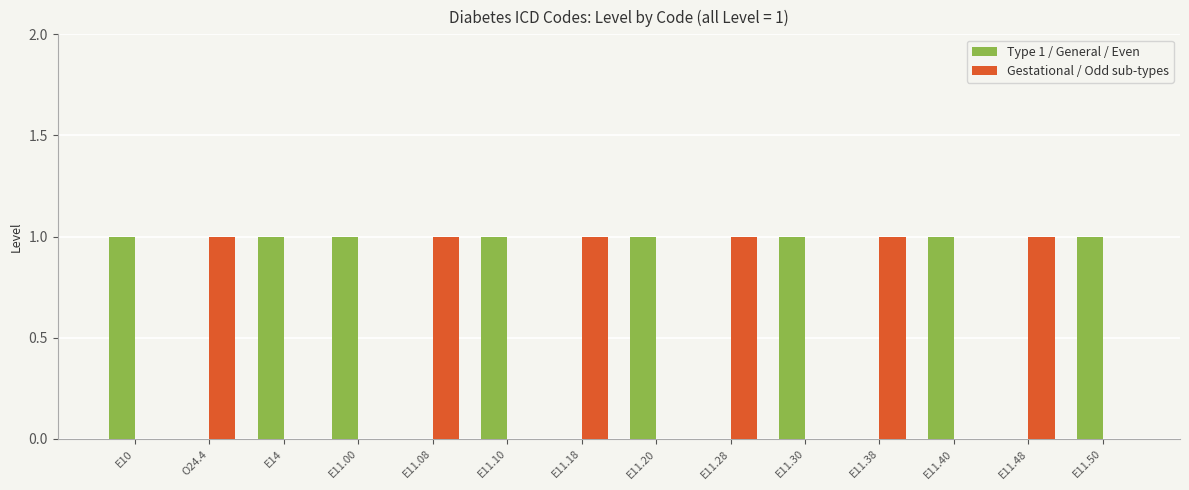

Is the value of Gestational / Odd sub-types at E14 greater than the value of Type 1 / General / Even at E11.50?

No